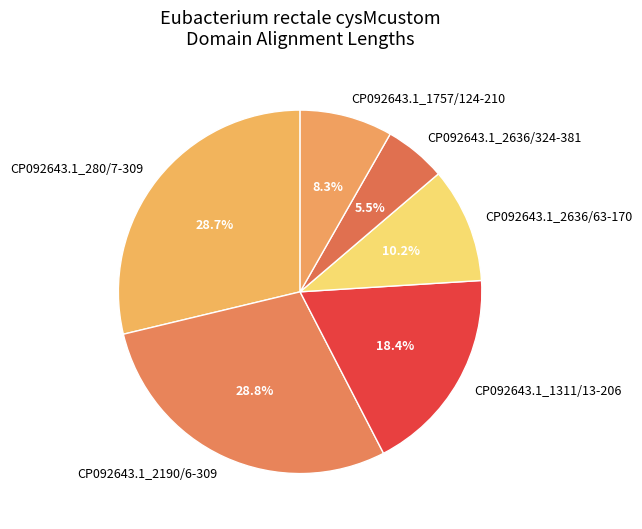

Is it true that CP092643.1_1757/124-210 is 1% of the pie?

False